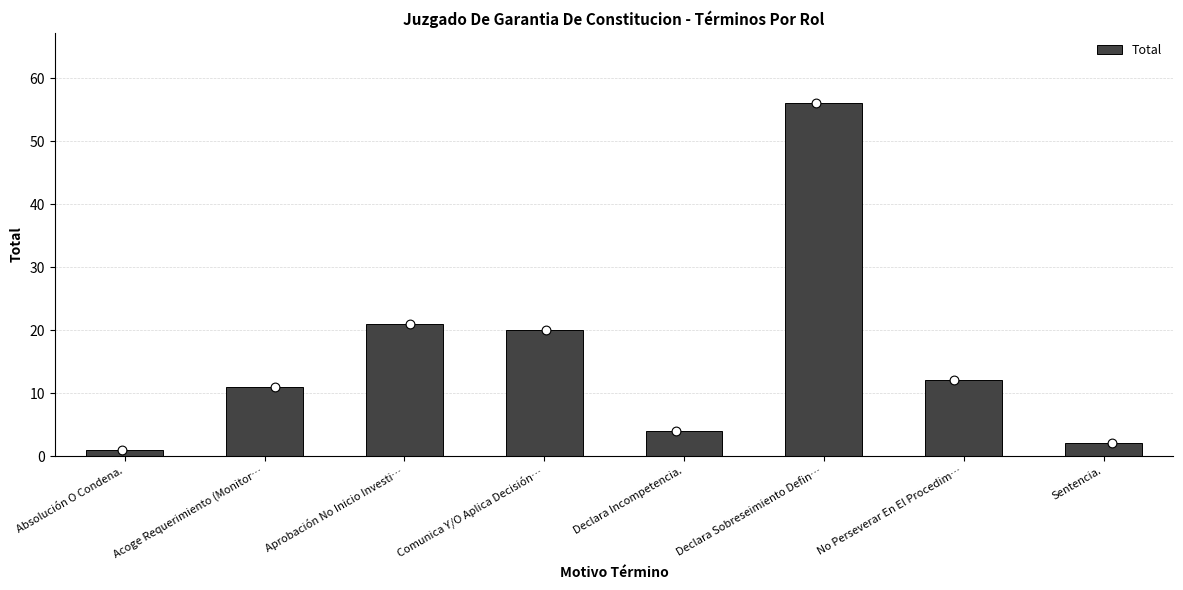

What is the change in value from Absolución O Condena. to Comunica Y/O Aplica Decisión…?

+19